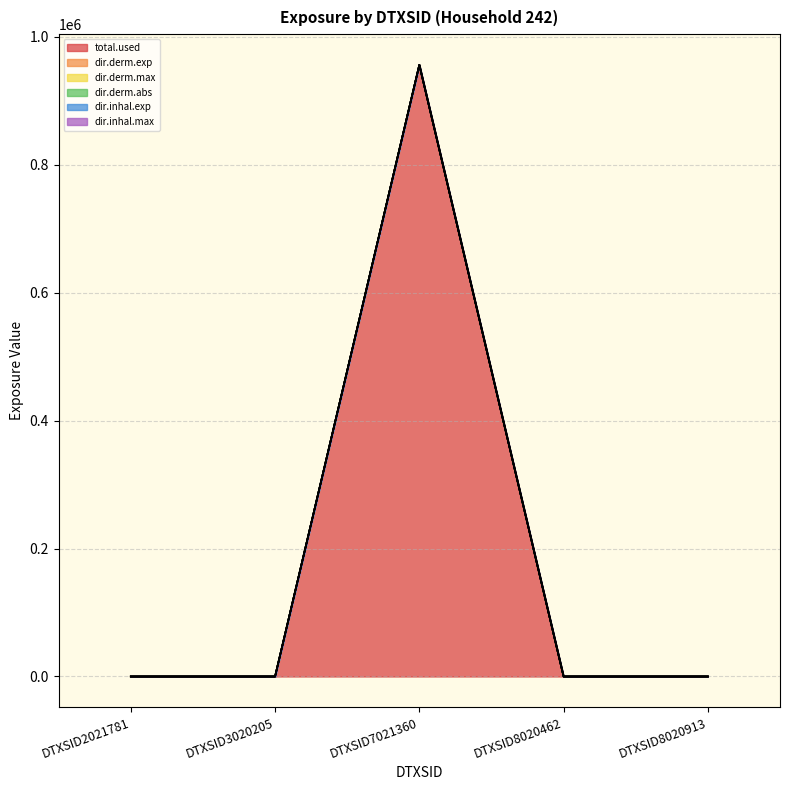

At which label is dir.inhal.exp closest to 478126?

DTXSID2021781